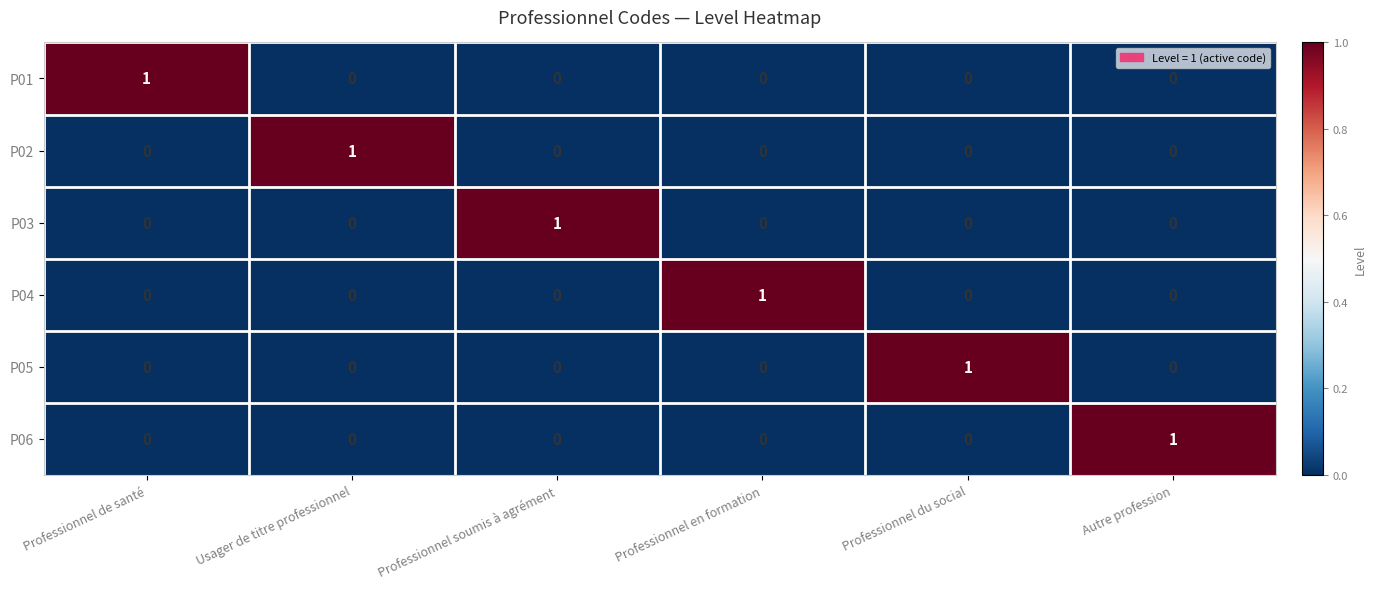

Which category has the highest value in the P01 series?

Professionnel de santé